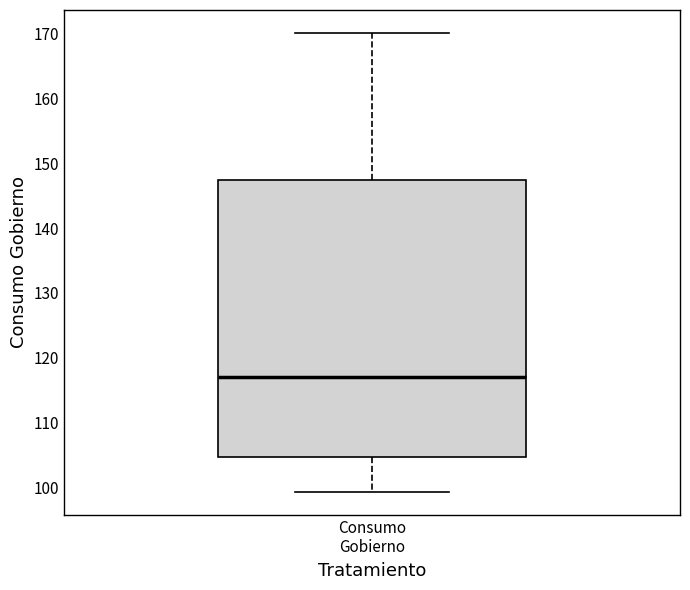

Transcribe this box plot: give where the median line is, the range the box spans, and where the two whiskers end, as read against the y-axis. The values are not printed on the chart, so give them approximately, as read against the axis.

median 117, box 105 to 147, whiskers 99 to 170